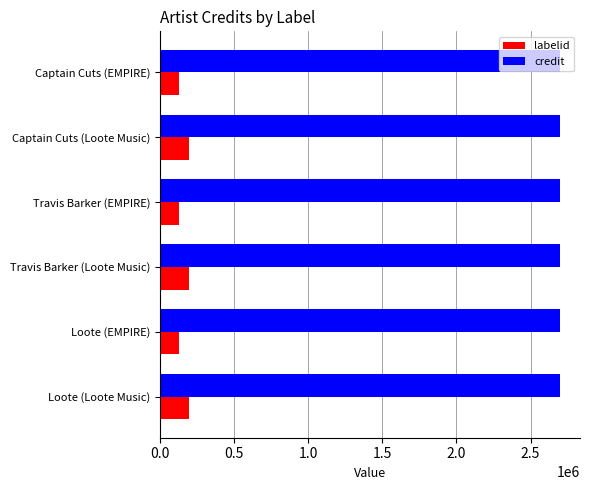

What is the difference between the highest and lowest values at Loote (EMPIRE)?

2569716